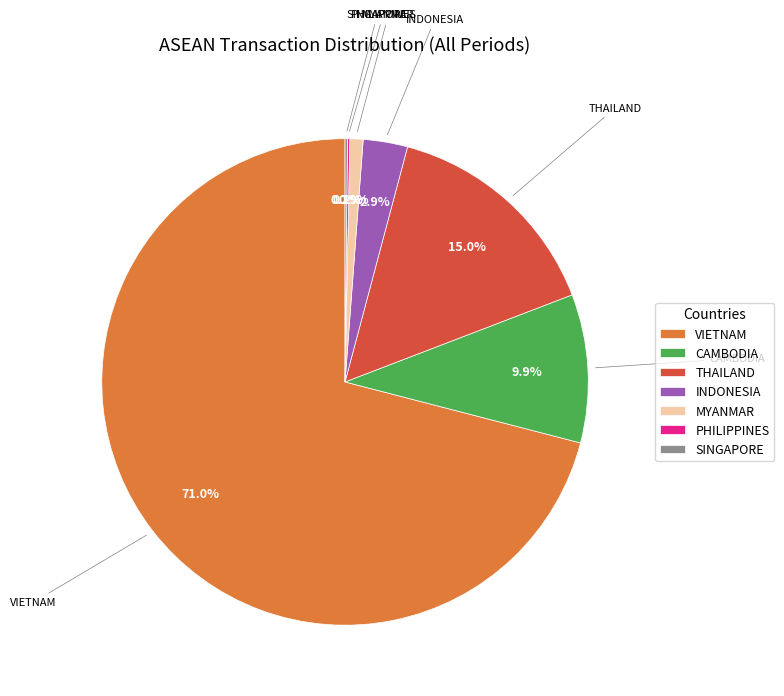

Which has a higher value, MYANMAR or THAILAND?

THAILAND